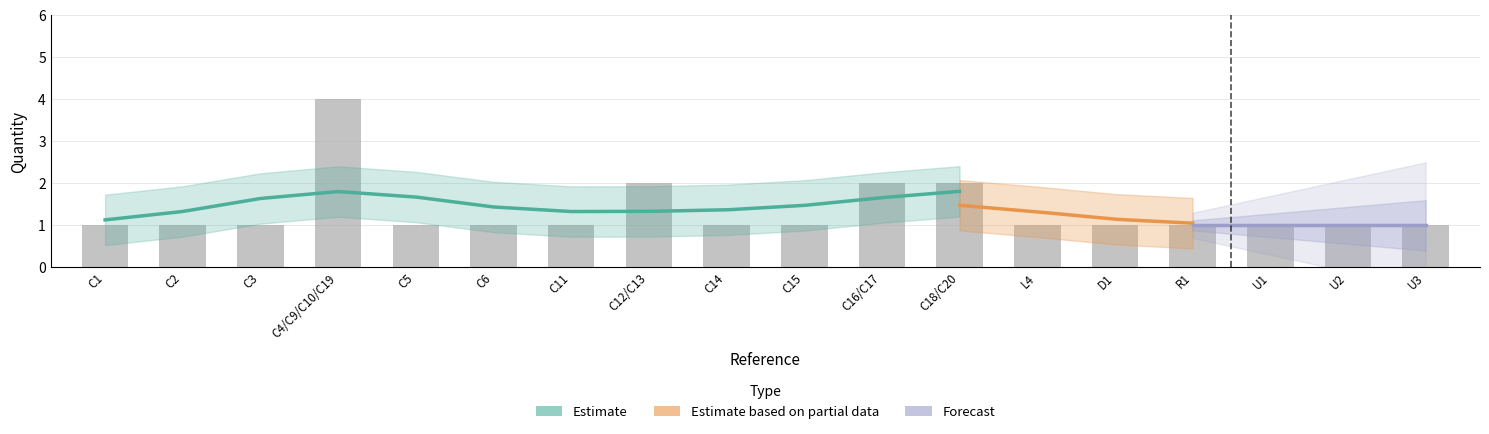

Rank the categories by value from highest to lowest.

C4/C9/C10/C19, C12/C13, C16/C17, C18/C20, C1, C2, C3, C5, C6, C11, C14, C15, L4, D1, R1, U1, U2, U3